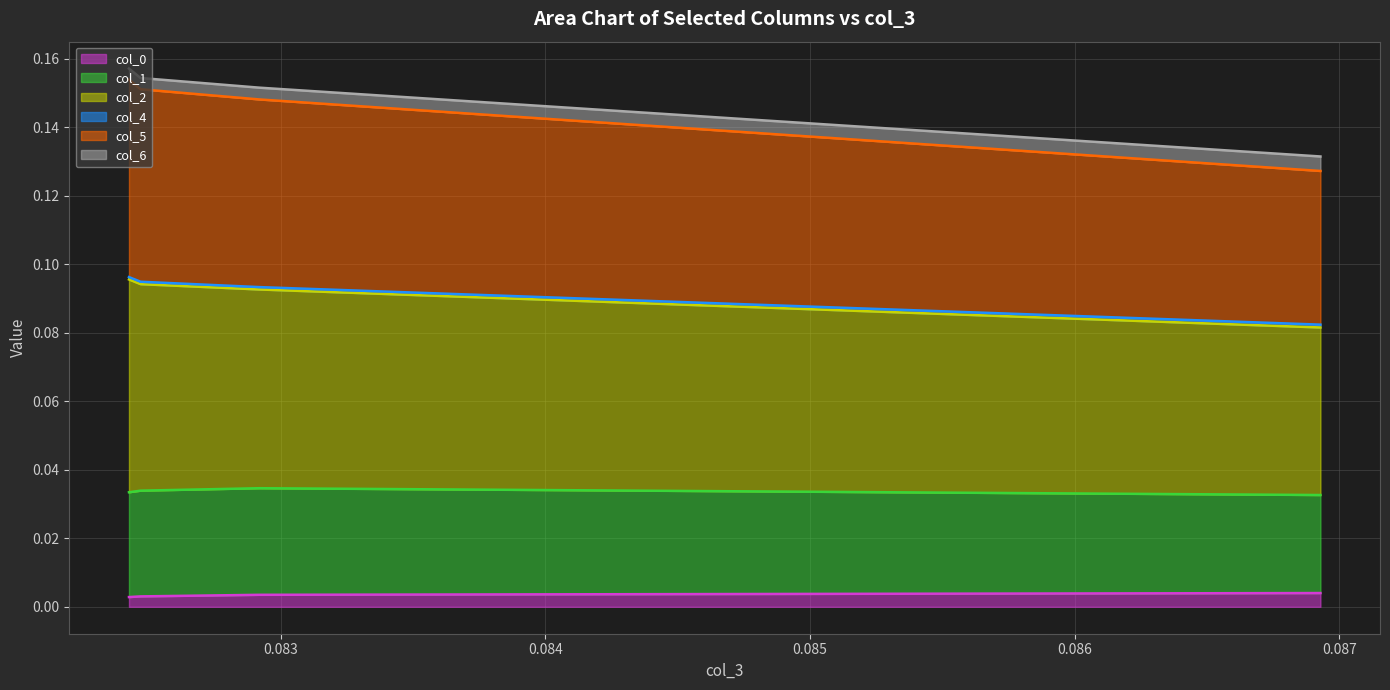

Does the chart have visible grid lines?

Yes